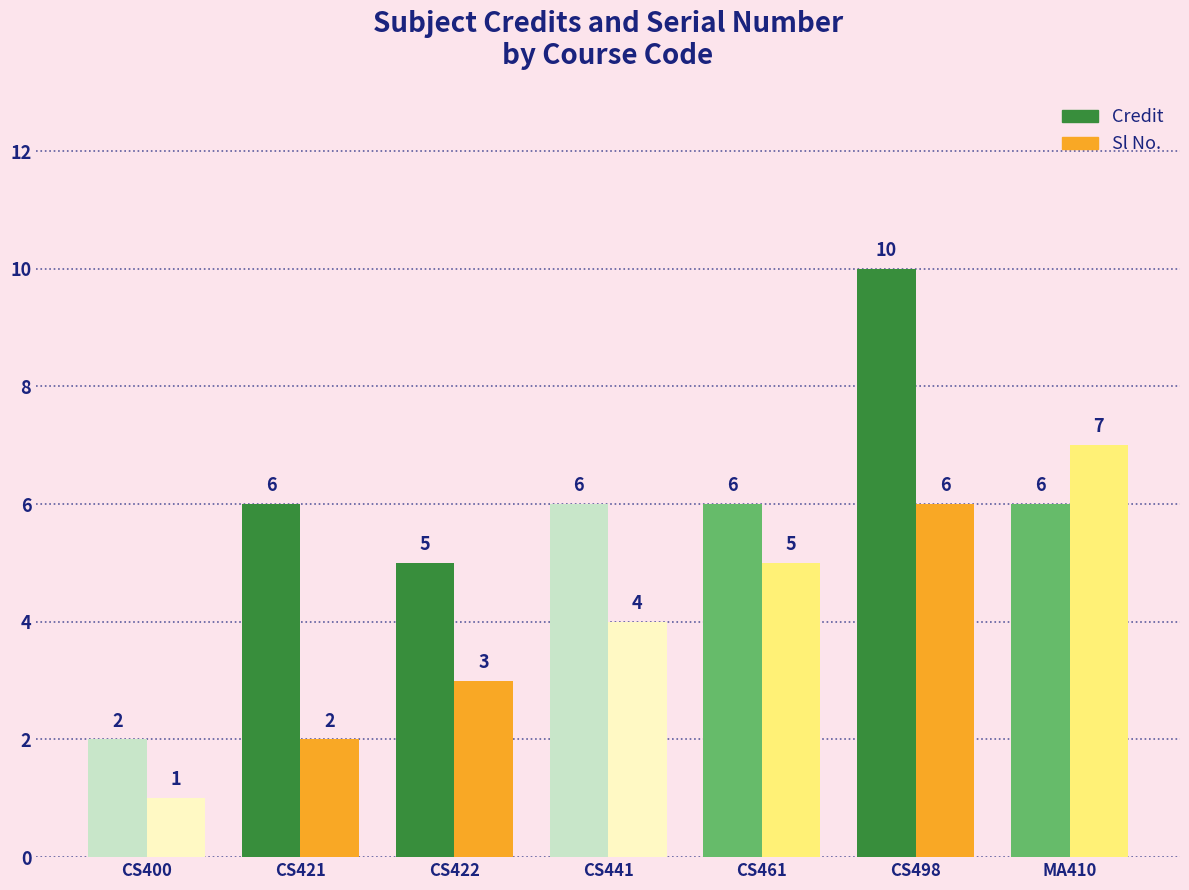

At how many categories does at least one series exceed 1?

7